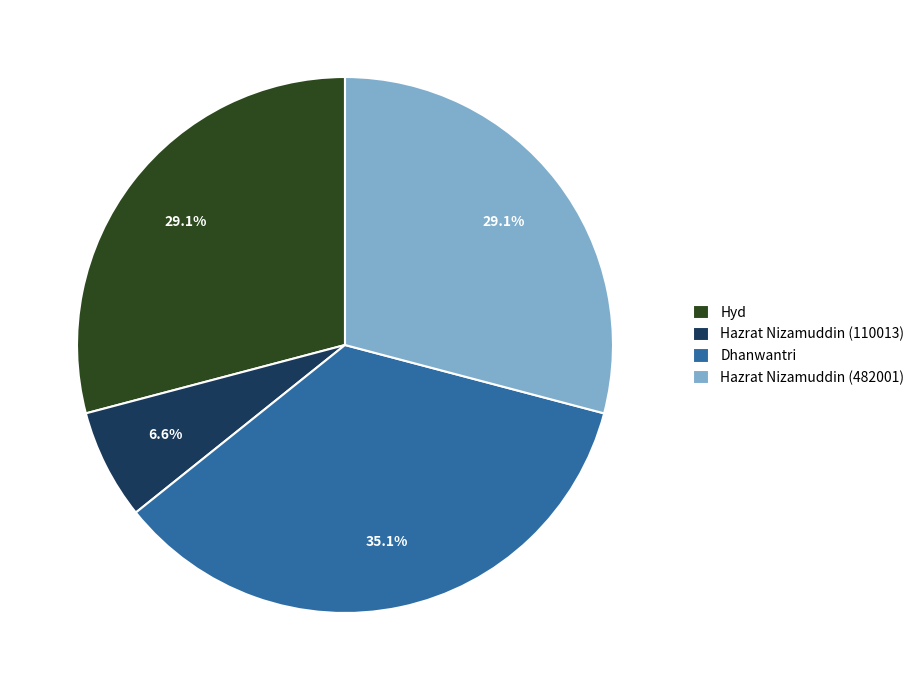

Count the number of slices in the pie.

4